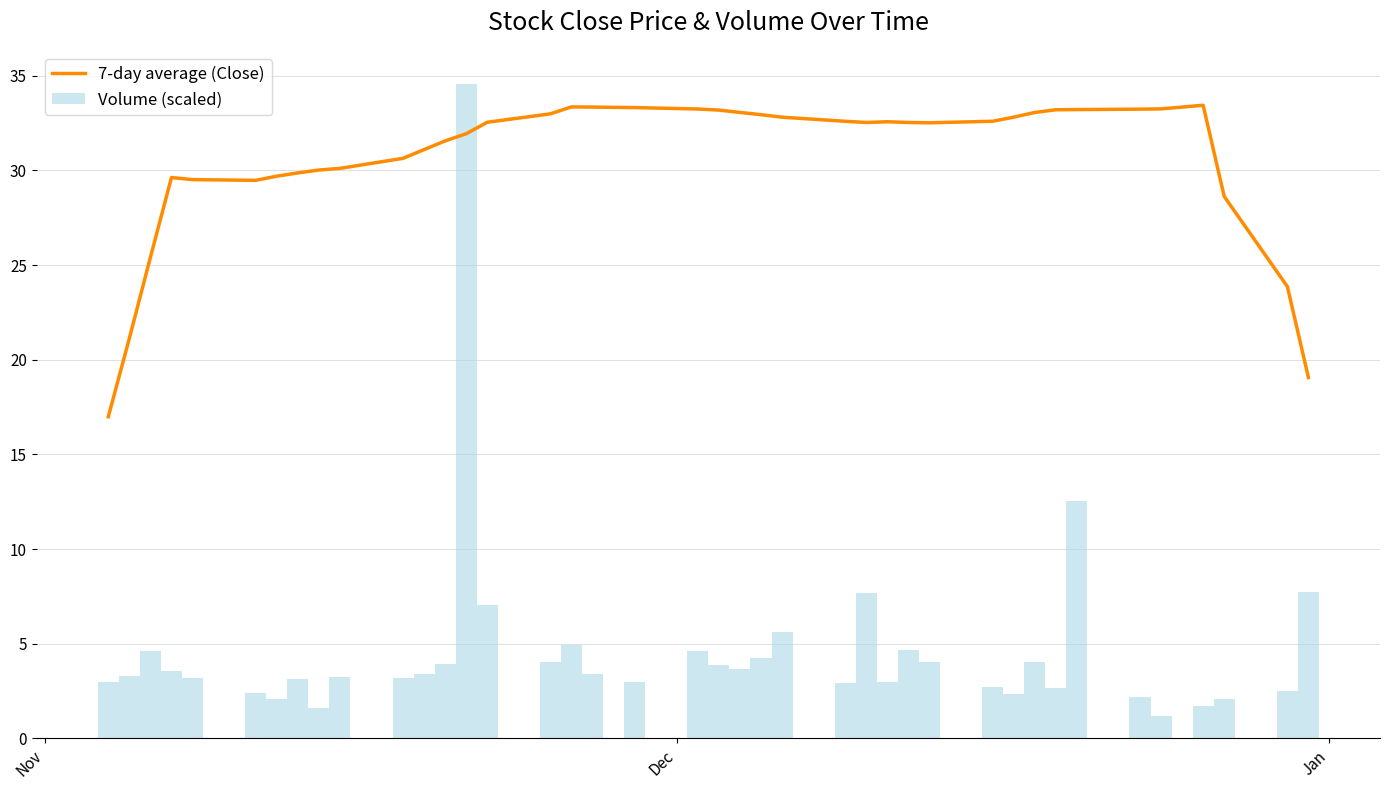

What is the maximum value for 7-day average (Close)?

33.4